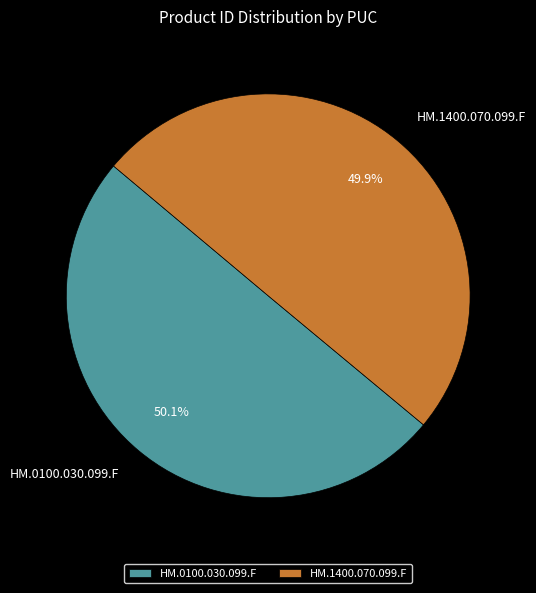

Do HM.0100.030.099.F and HM.1400.070.099.F together represent more than half of the pie?

Yes